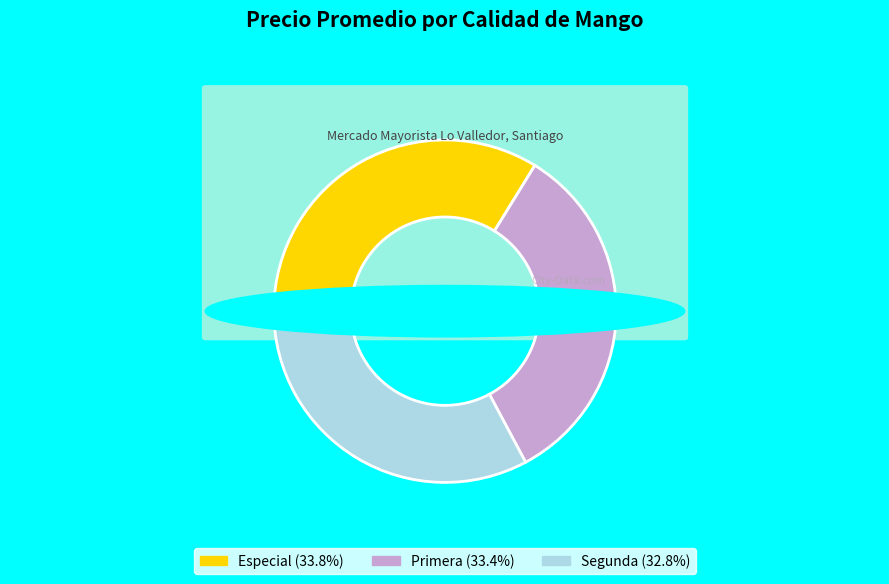

Is there any slice that represents more than half of the pie?

No